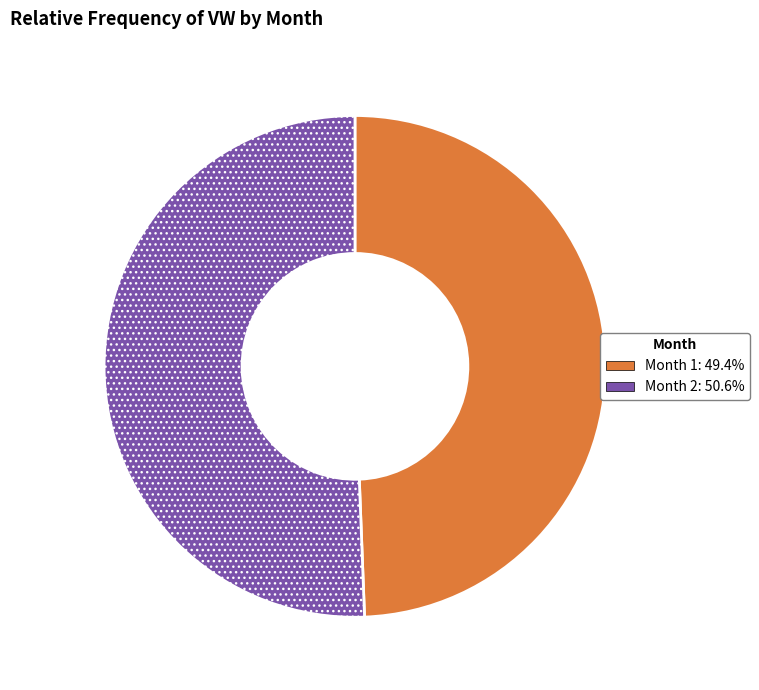

What is the ratio of the value at Month 1: 49.4% to the value at Month 2: 50.6%?

1.0